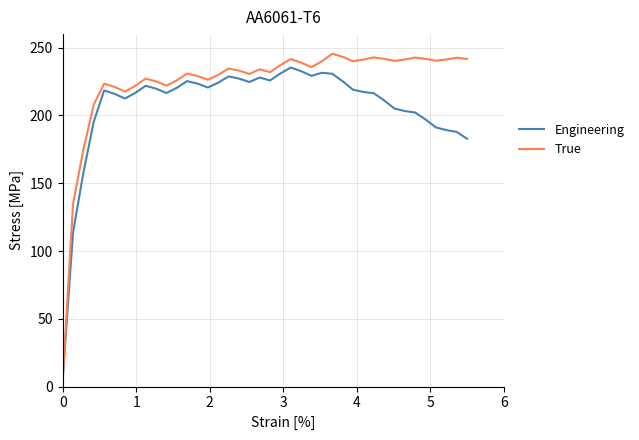

Which series has the widest spread of values?

True